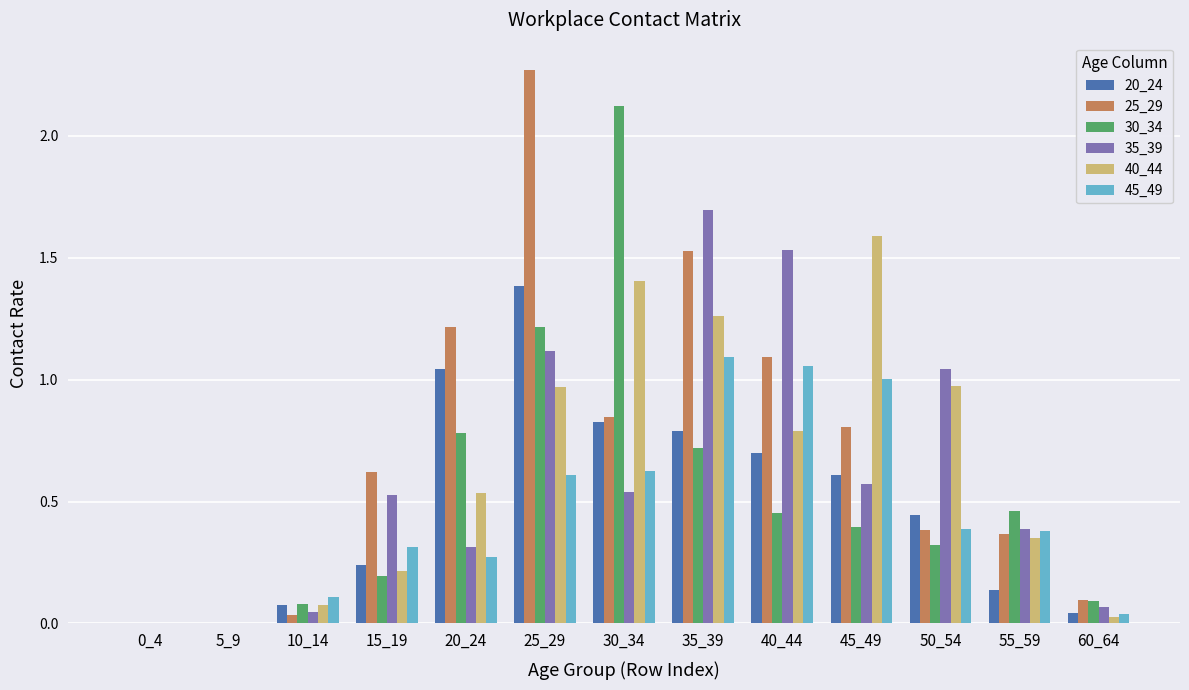

Count the number of data series in this chart.

6